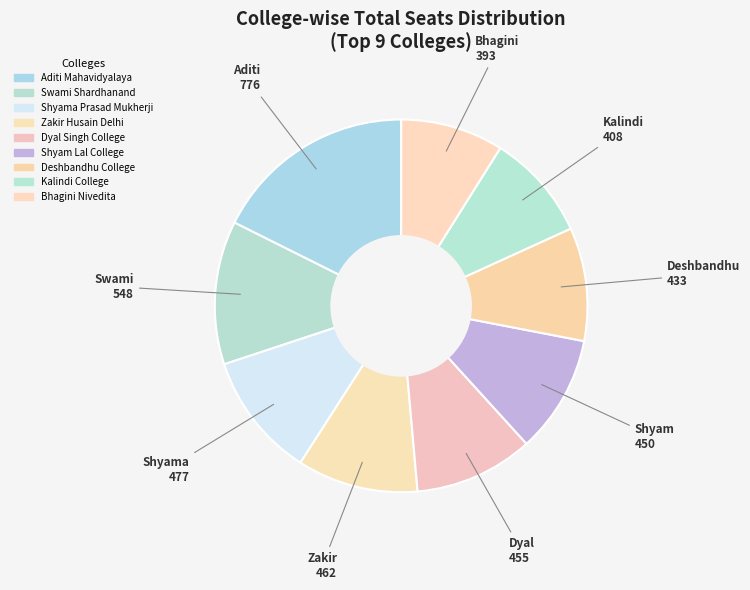

Count the number of slices in the pie.

9